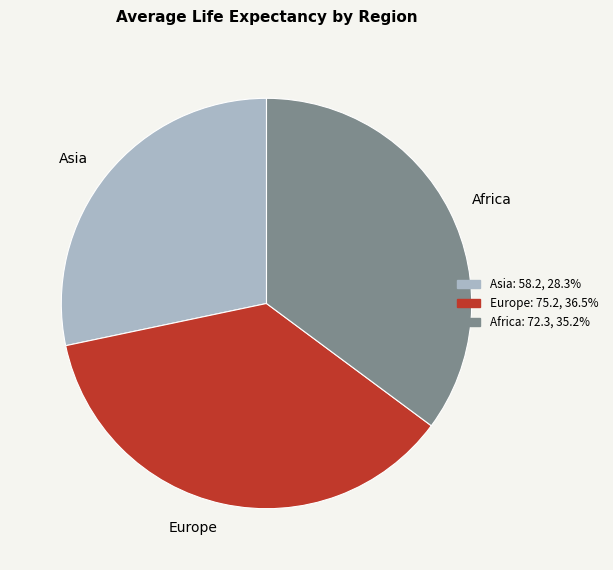

Combined, do Europe and Asia account for over 50%?

Yes